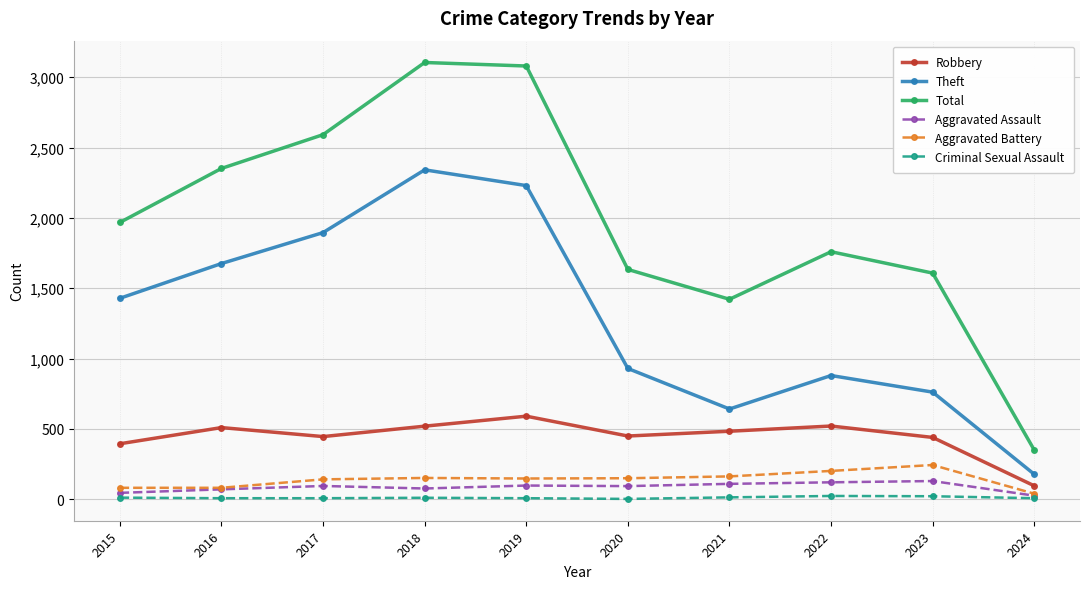

Which category has the lowest value in the Robbery series?

2024